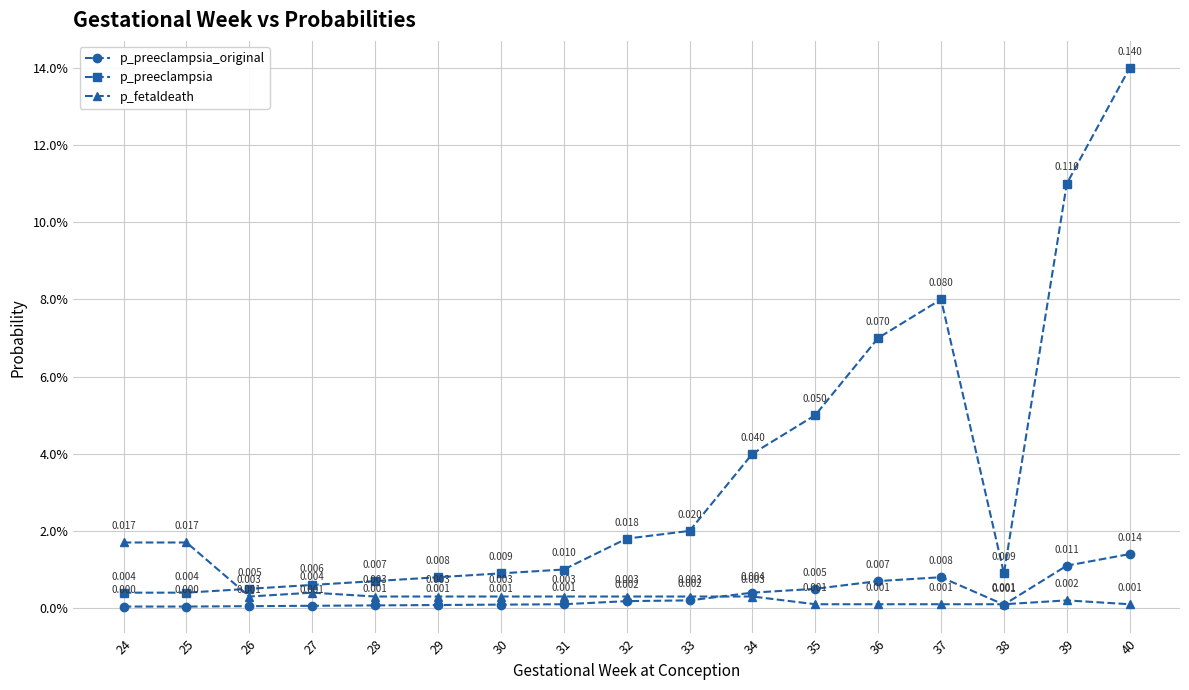

At how many categories does at least one series exceed 0?

17